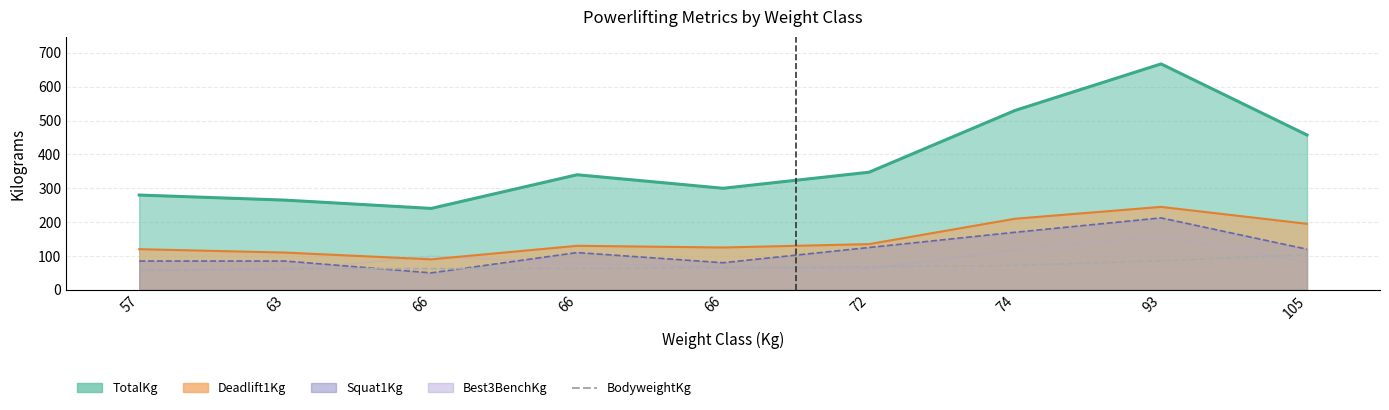

Reading left to right, extract all data points from this chart.

56.8	62.7	62.5	63.0	64.9	68.0	71.8	86.1	103.6